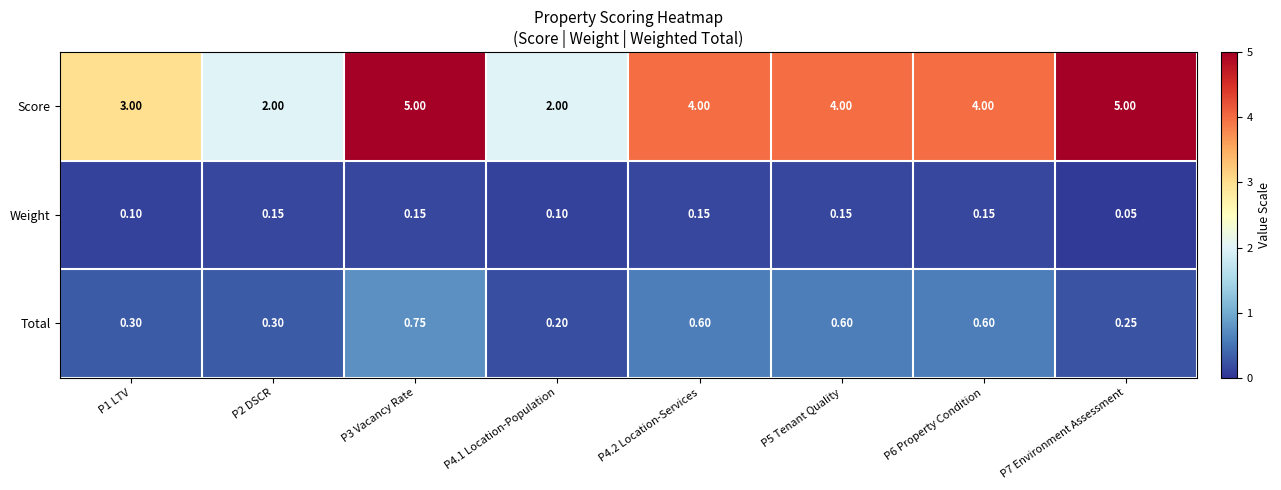

Which series has the largest range (max minus min)?

Score